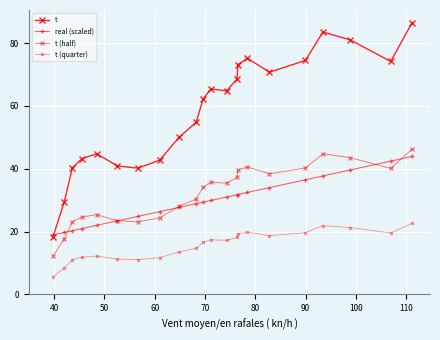

How many data points does each series have?

22